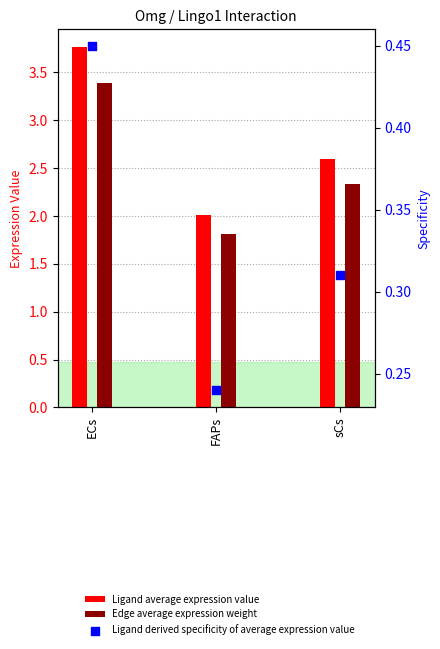

At which category is the sum across all series the highest?

ECs